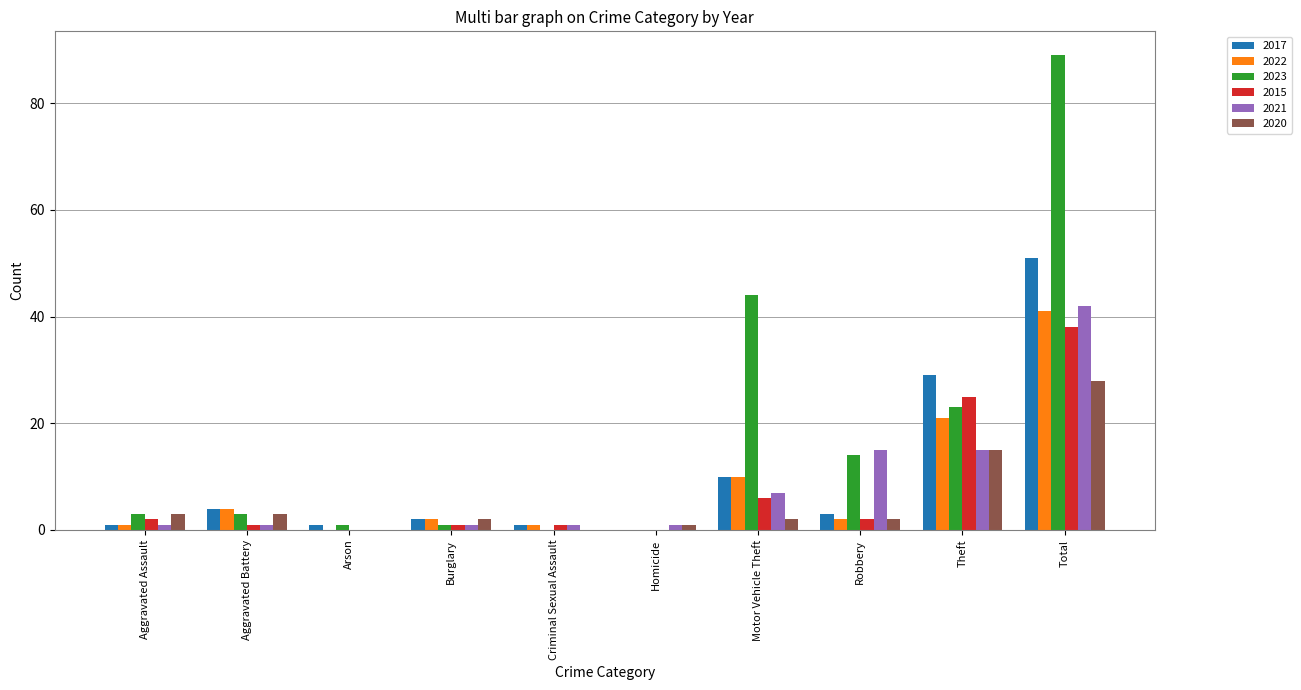

What is the difference between the 2023 values at Burglary and Criminal Sexual Assault?

1